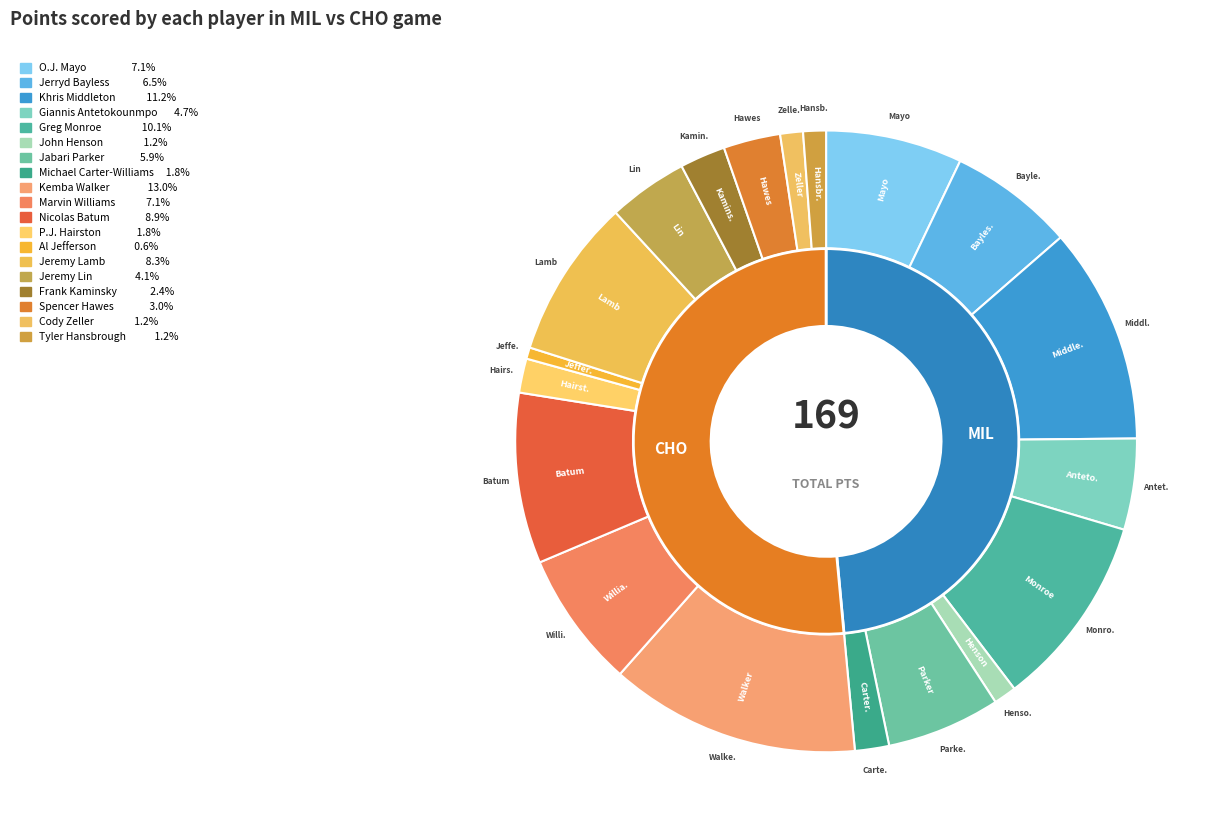

How many segments does this pie chart have?

19